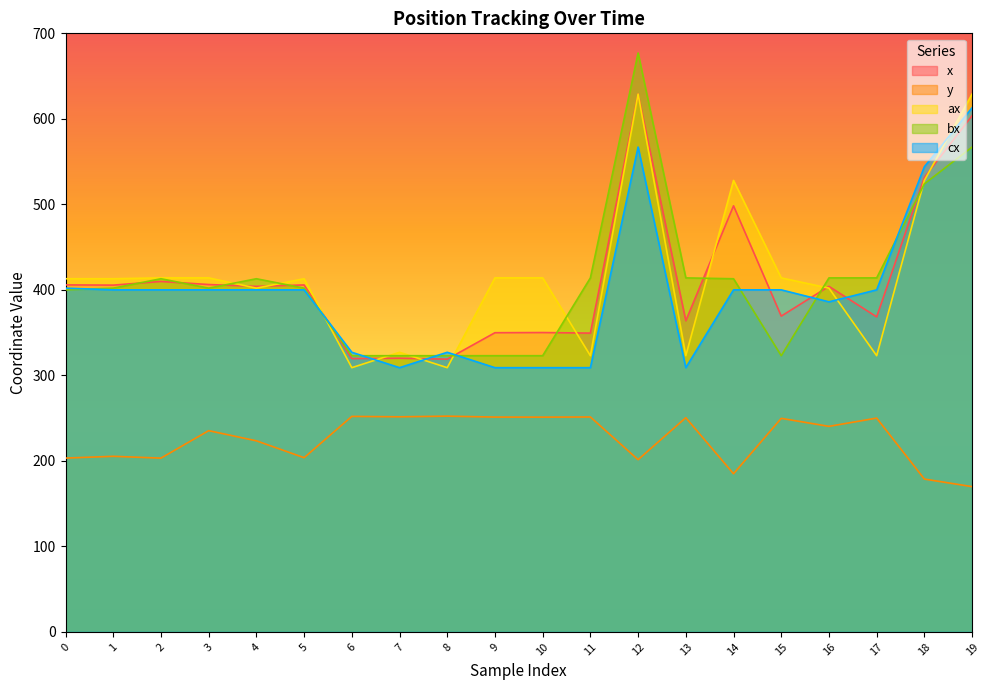

How many lines are shown in the chart?

5